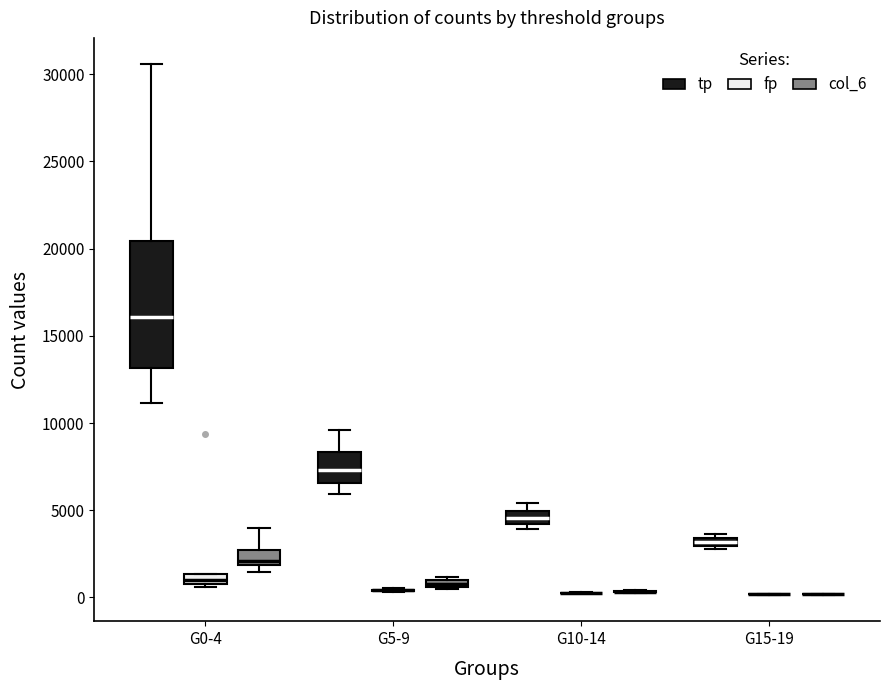

Comparing the boxes themselves (not the whiskers), which one is the tallest?

G0-4 (tp)